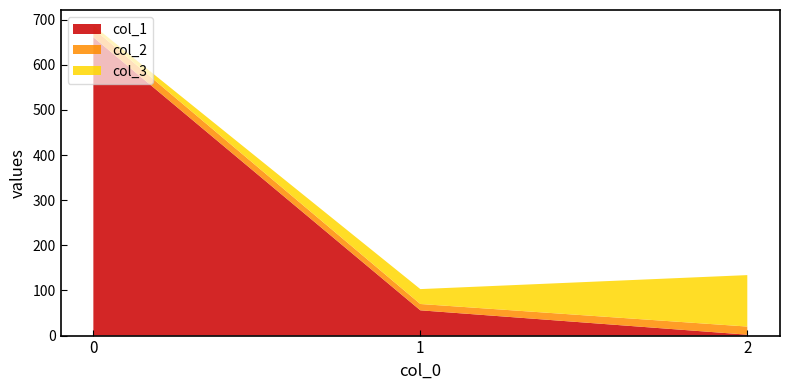

Reading right to left, what are all the values shown in this chart?

col_1: 2=2	1=56	0=661
col_2: 2=18	1=14	0=19
col_3: 2=114	1=33	0=7